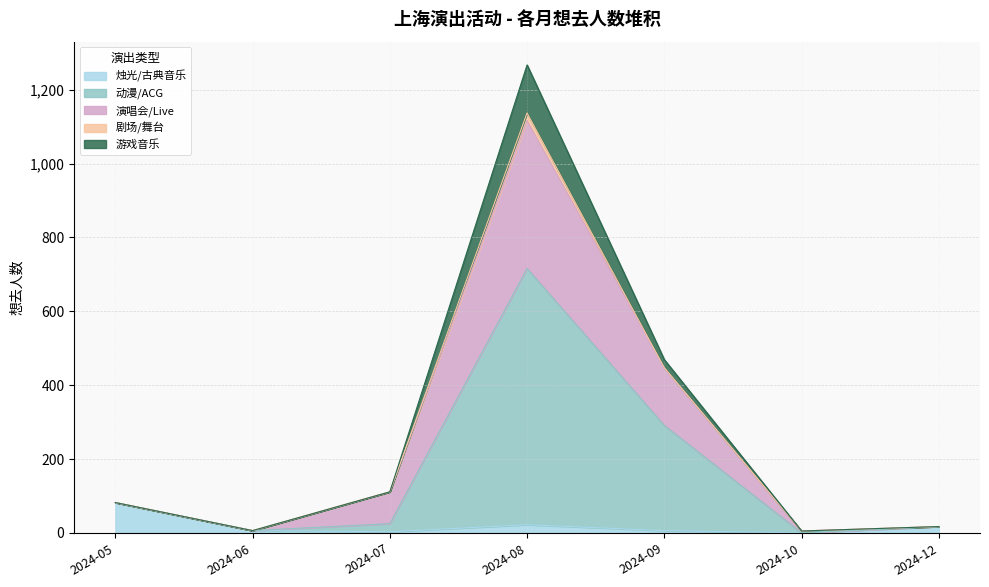

At which label does 烛光/古典音乐 reach its peak?

2024-05